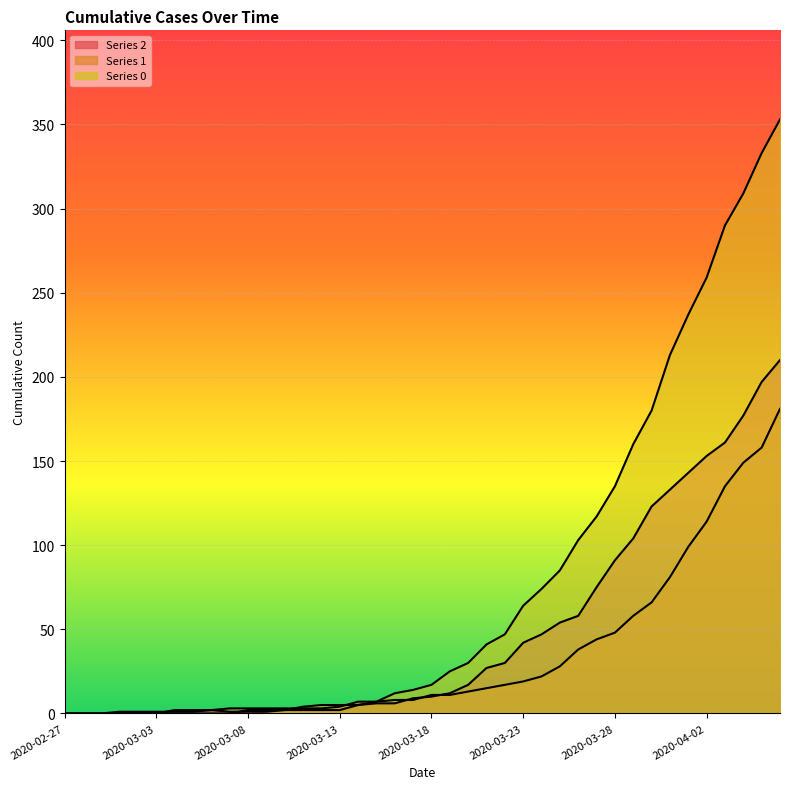

How many intersections are there between 2 and 0?

1